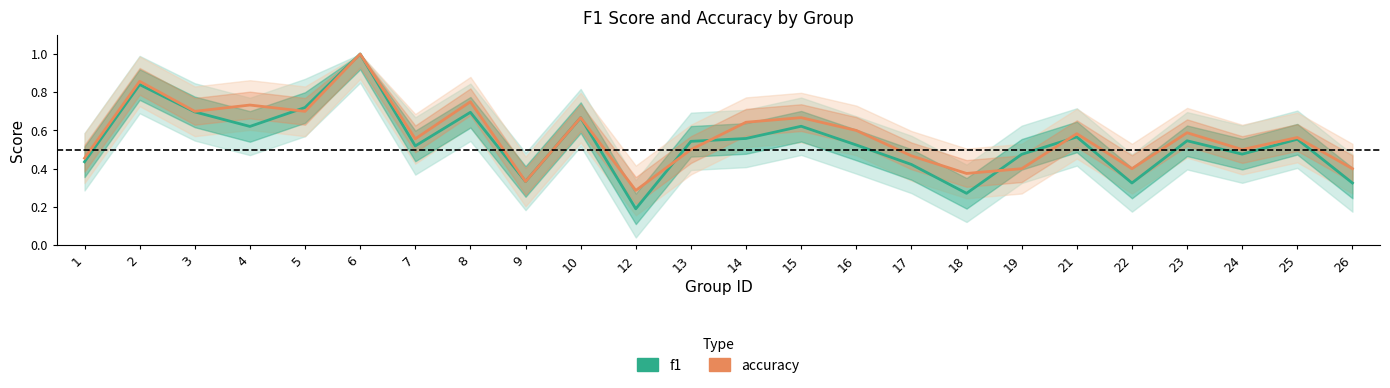

True or false: f1 has more than 2 points higher than both neighbors.

True